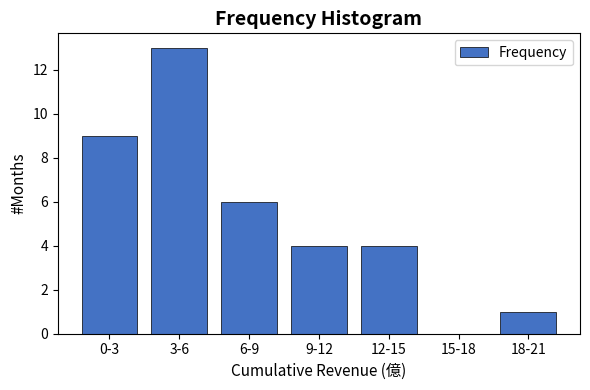

Reading left to right, what are all the values shown in this chart?

0-3=9	3-6=13	6-9=6	9-12=4	12-15=4	15-18=0	18-21=1